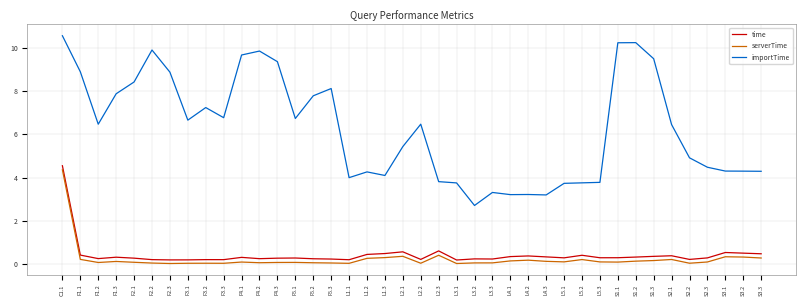

What is the sum of all serverTime values?

9.9